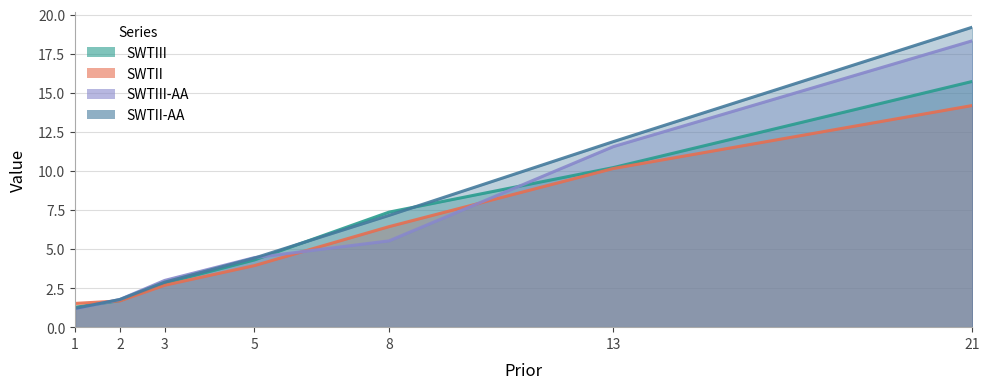

How many series are shown in this chart?

4